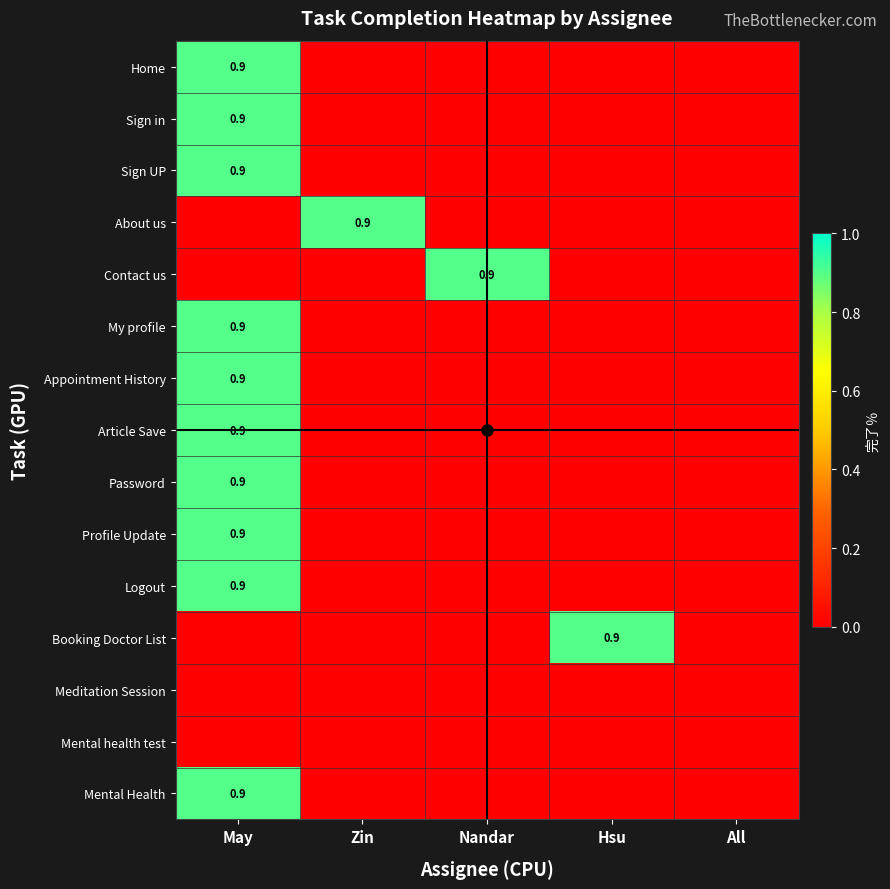

At which label is Profile Update closest to 0?

Zin